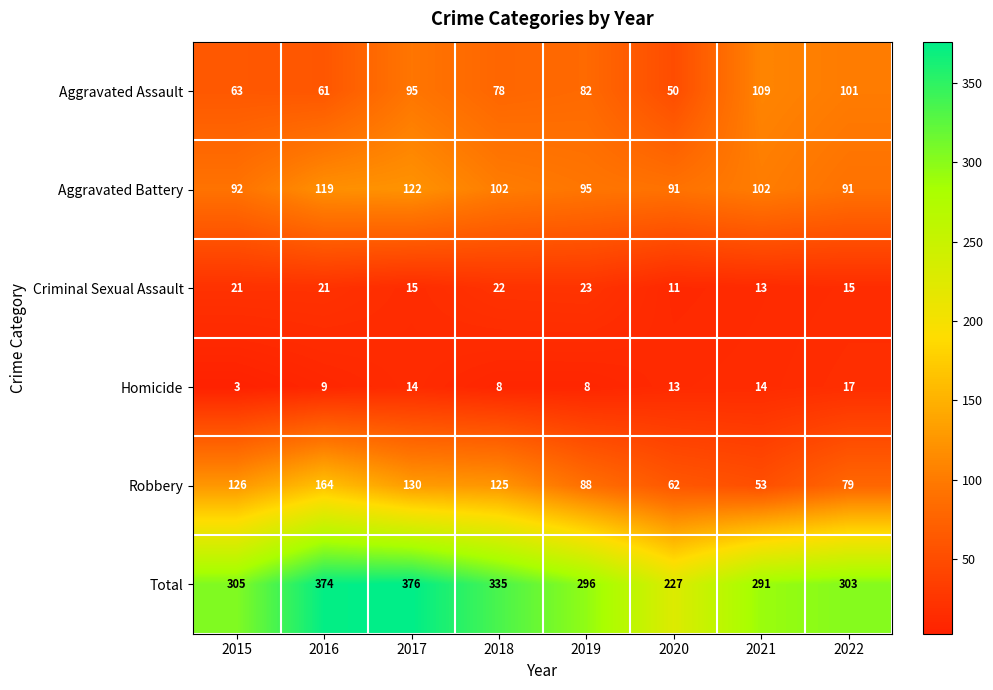

What value does the Aggravated Battery series have at 2015, to the nearest 5?

90